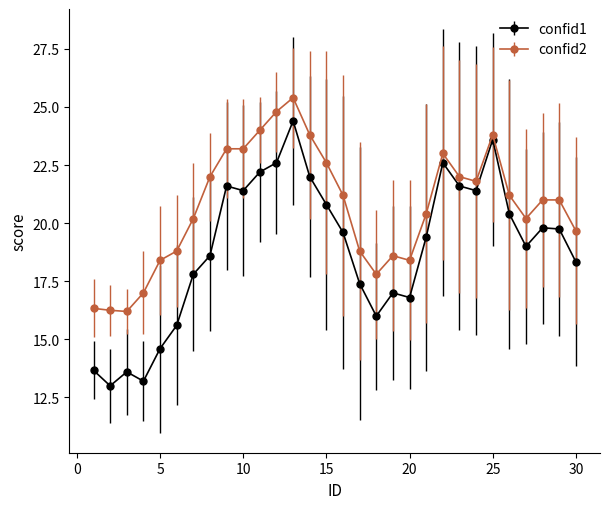

What is the value of the confid2 point at the 16th from the left?

21.2